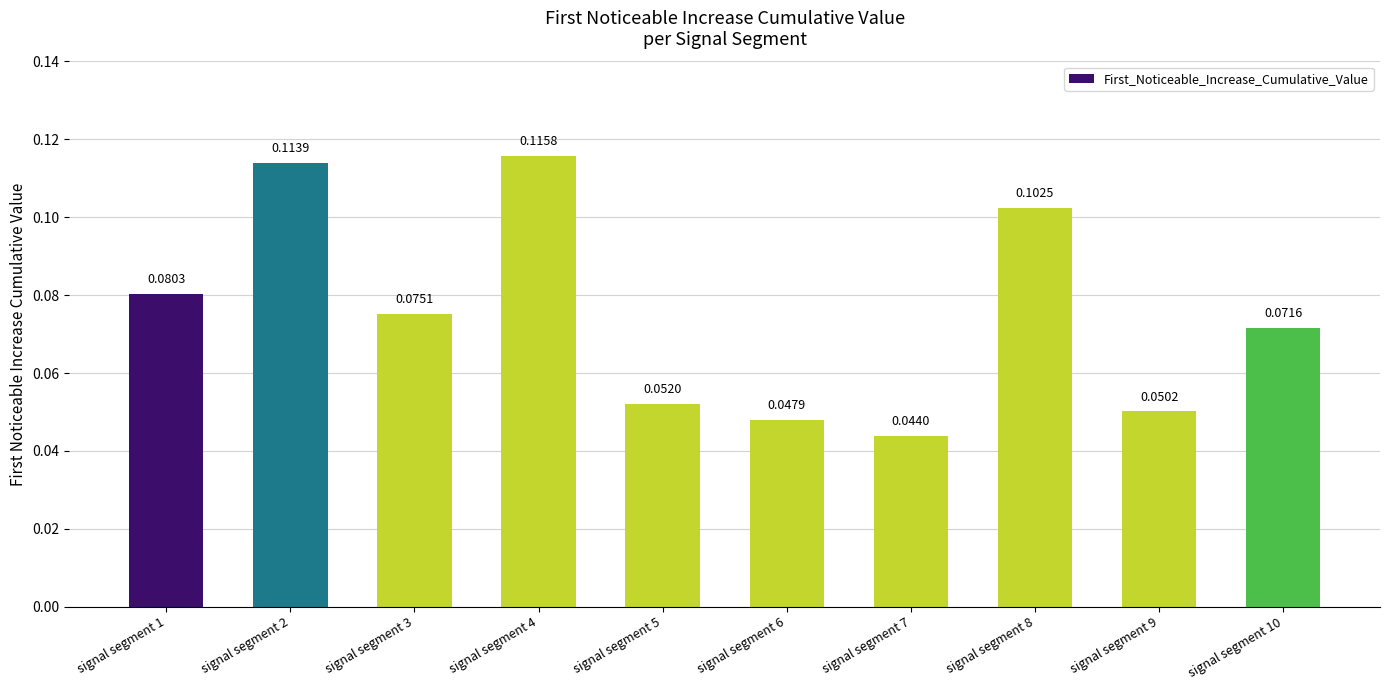

List the labels in order of value, smallest first.

signal segment 7, signal segment 6, signal segment 9, signal segment 5, signal segment 10, signal segment 3, signal segment 1, signal segment 8, signal segment 2, signal segment 4